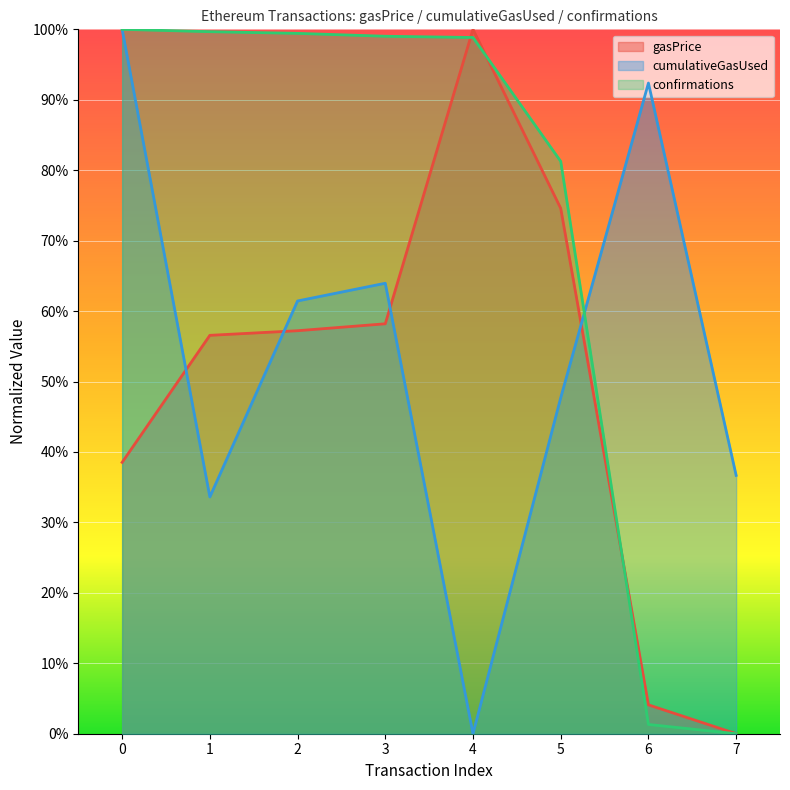

What is the spread (max minus min) of values at 2?

0.4